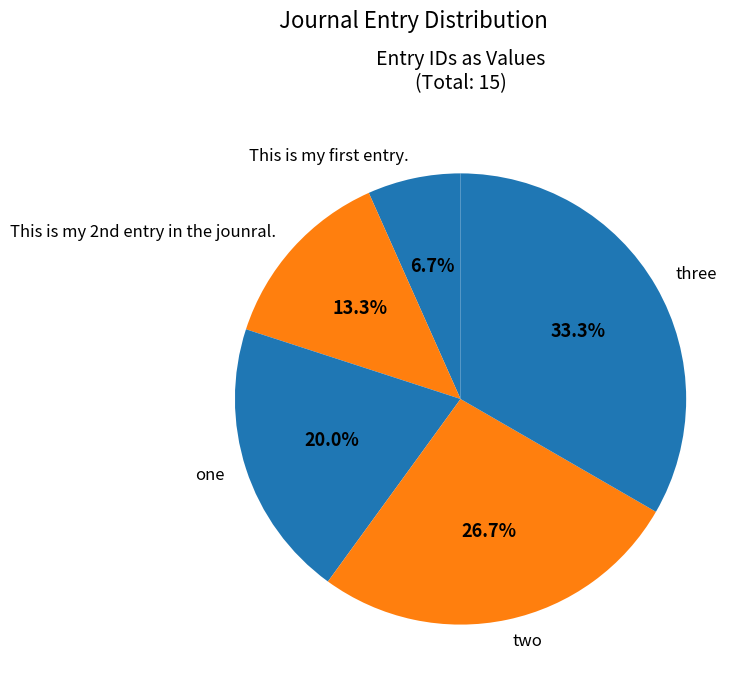

What percentage is the one slice, to the nearest percent?

20%